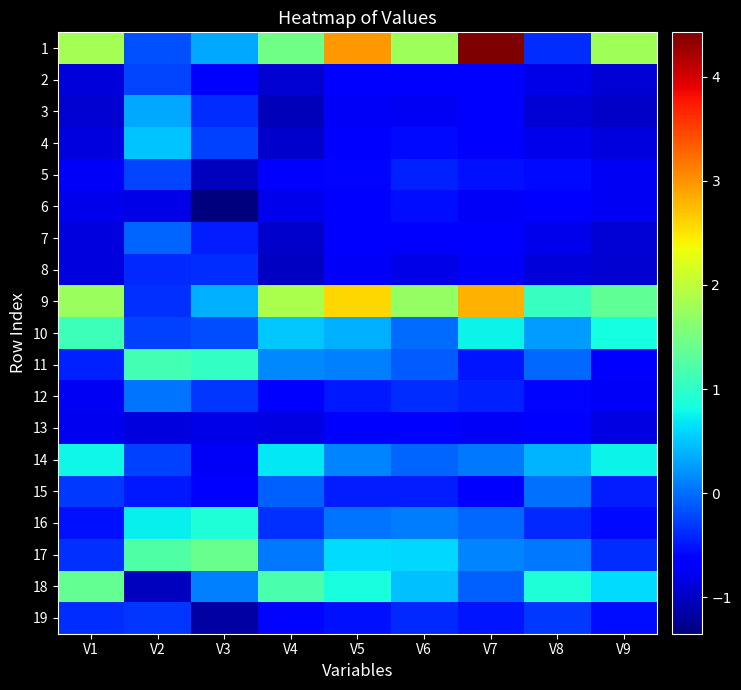

At which category is the sum across all series the highest?

V5